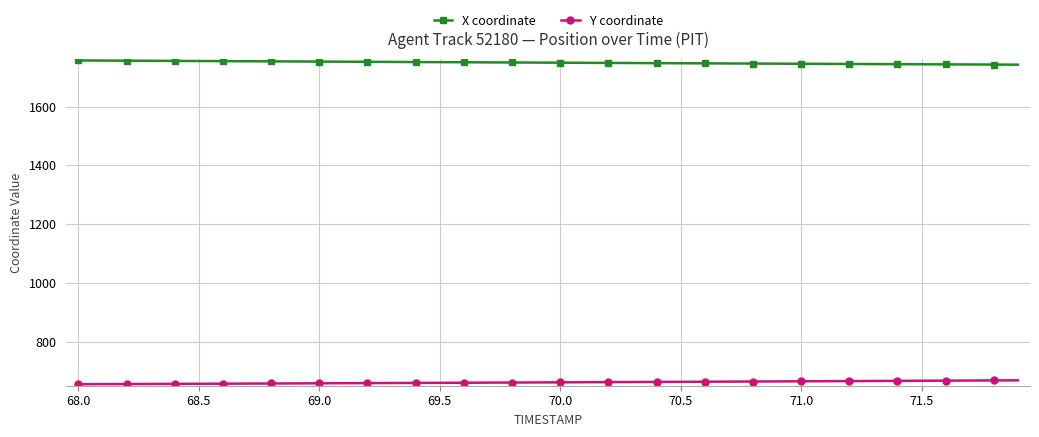

Which series has the largest total across all categories?

X coordinate